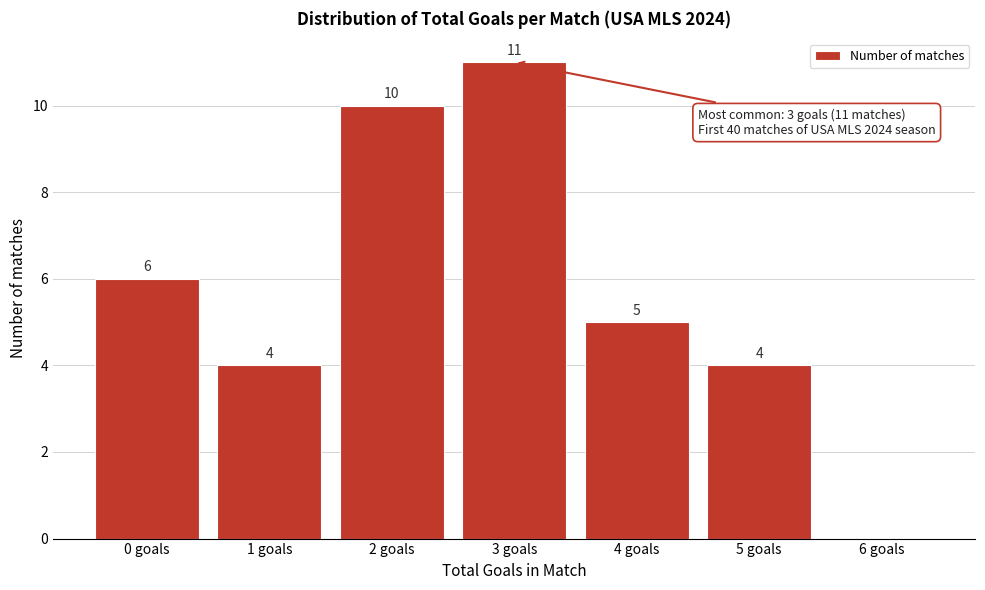

Reading left to right, what are all the values shown in this chart?

0 goals=6	1 goals=4	2 goals=10	3 goals=11	4 goals=5	5 goals=4	6 goals=0